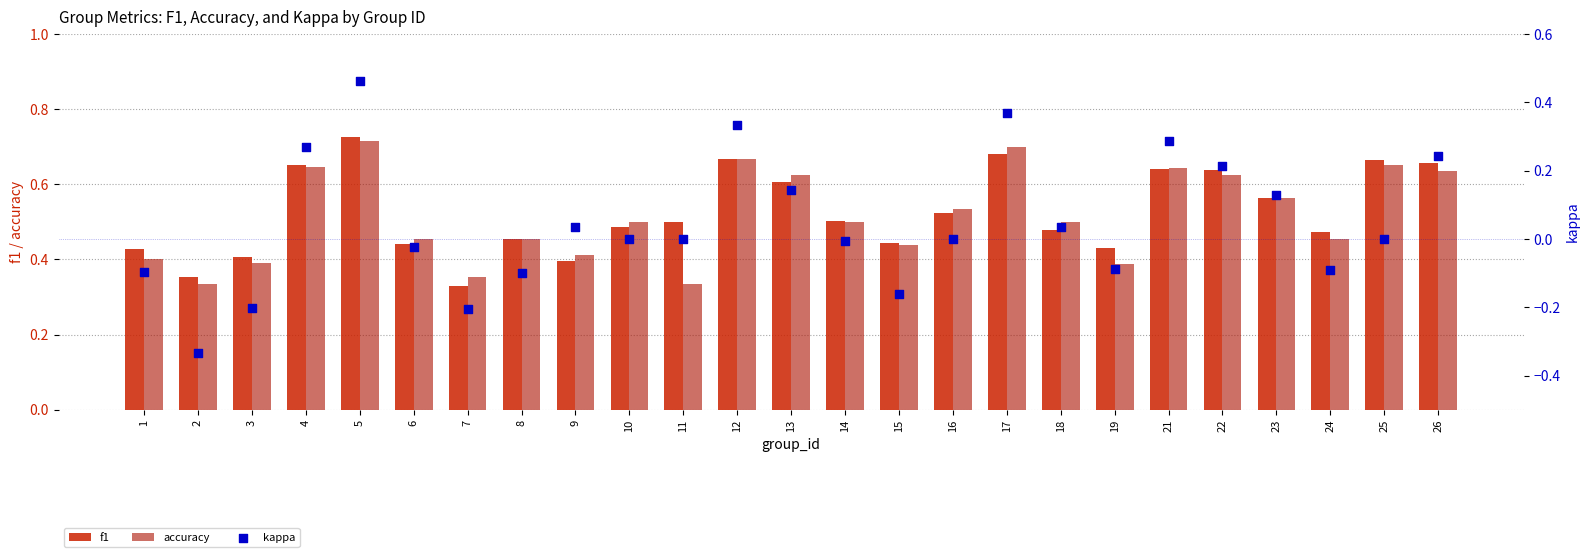

What is the total value across all series at 1?

0.7